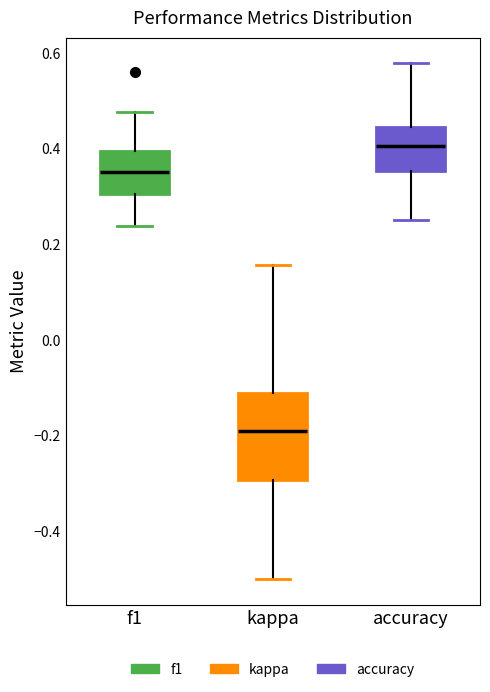

Where is the lower edge of the box for kappa on the y-axis? The values are not printed on the chart, so give them approximately, as read against the axis.

-0.30